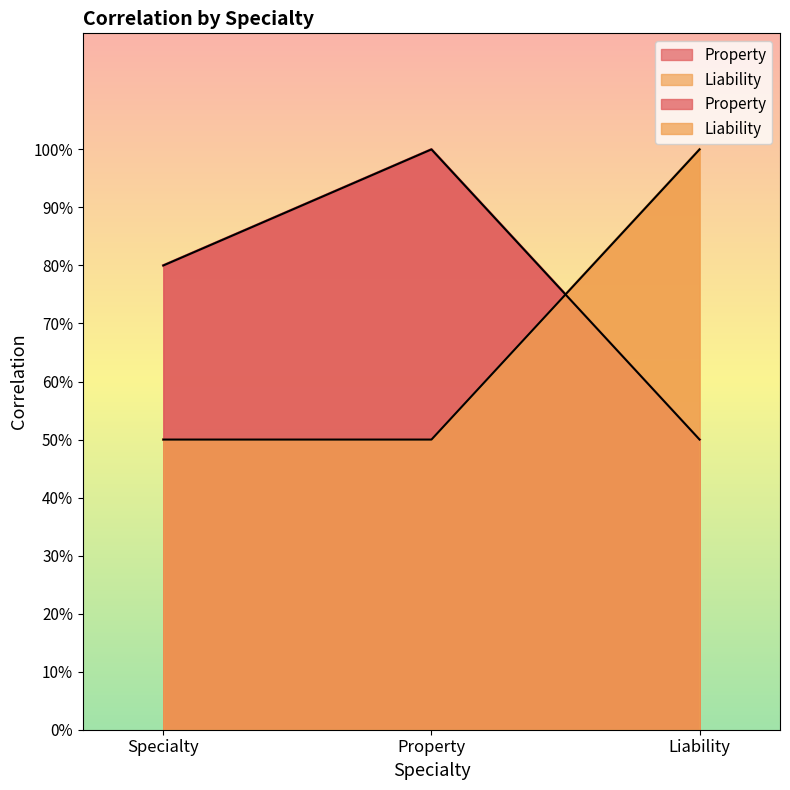

What position from the left is Property?

2